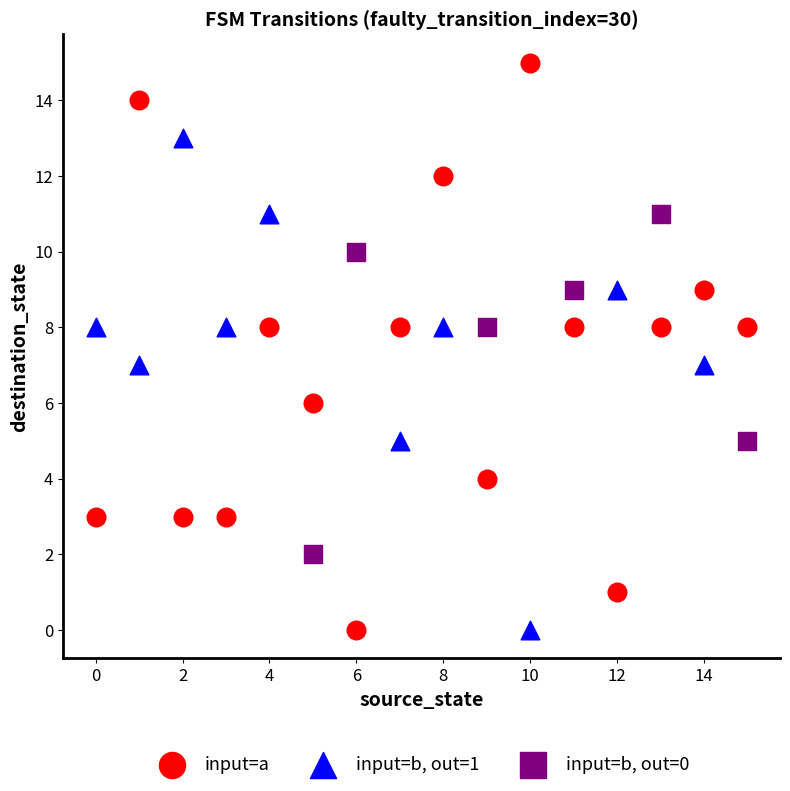

Which series reaches the maximum Y coordinate?

input=a